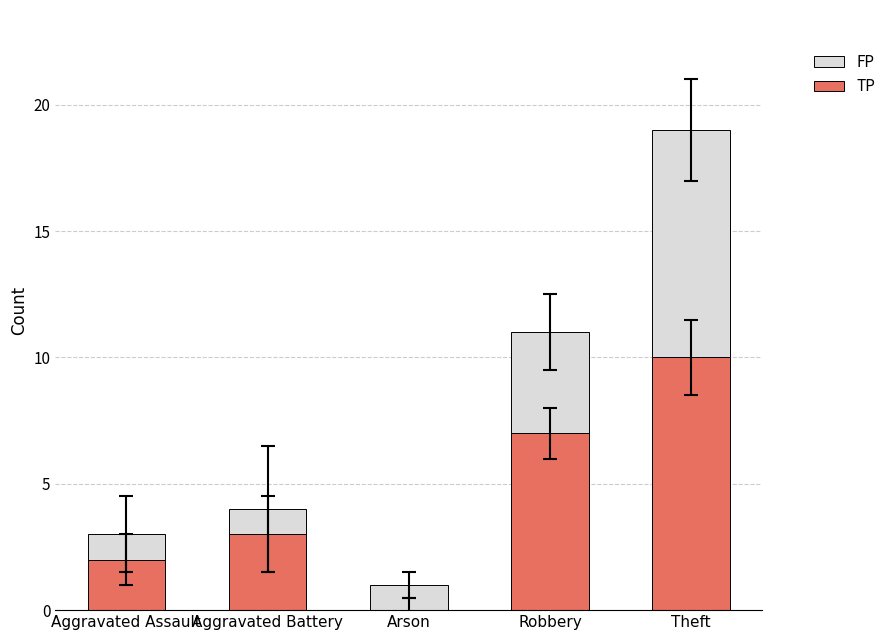

How many categories are shown in the chart?

5